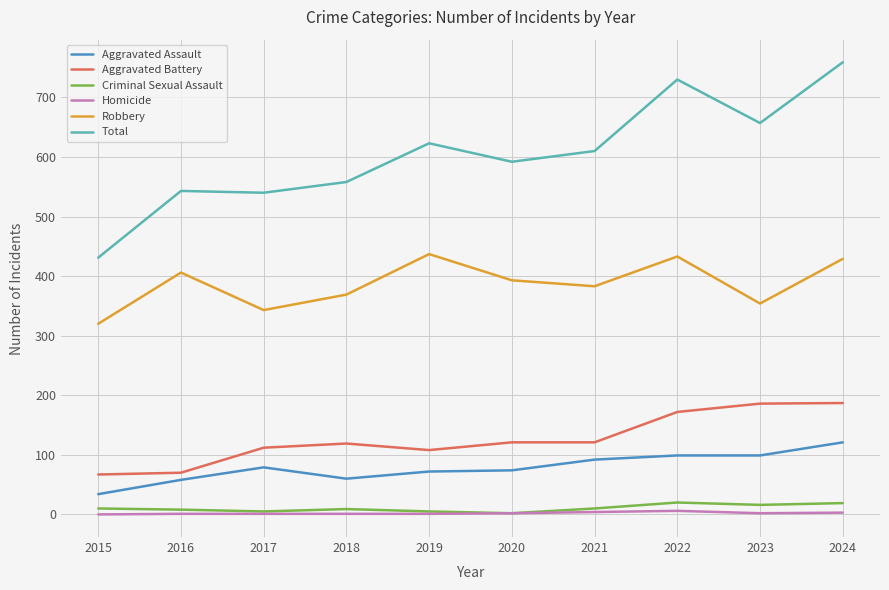

The Total series shows 228 at 2021. True or false?

False